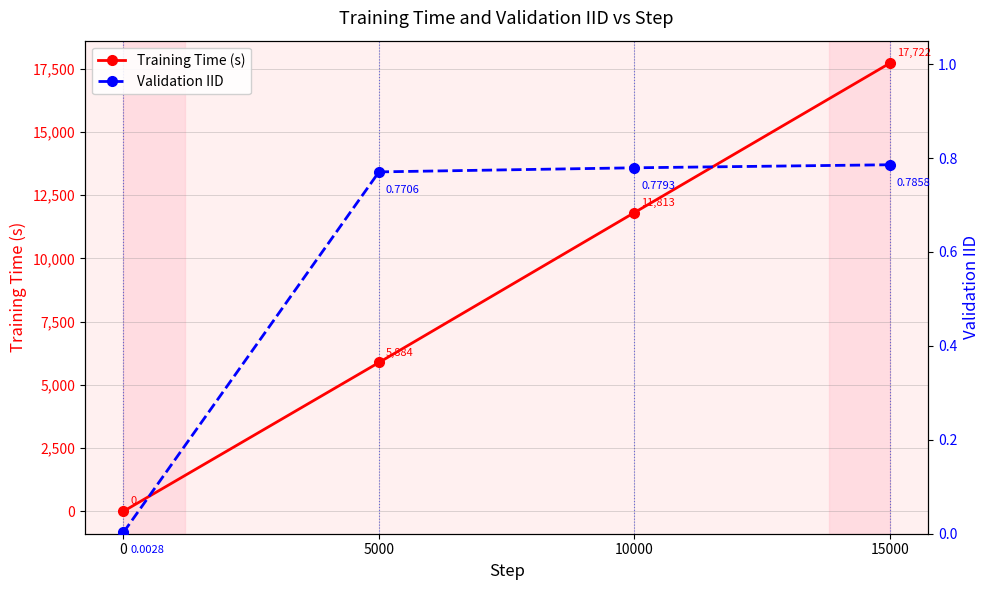

What are all the series names shown in the legend?

Training Time (s), Validation IID